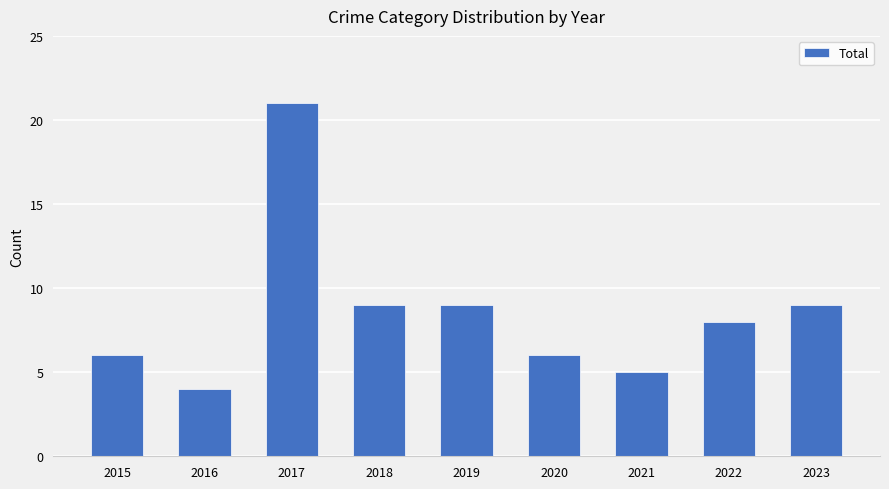

Which label corresponds to the largest value in the chart?

2017